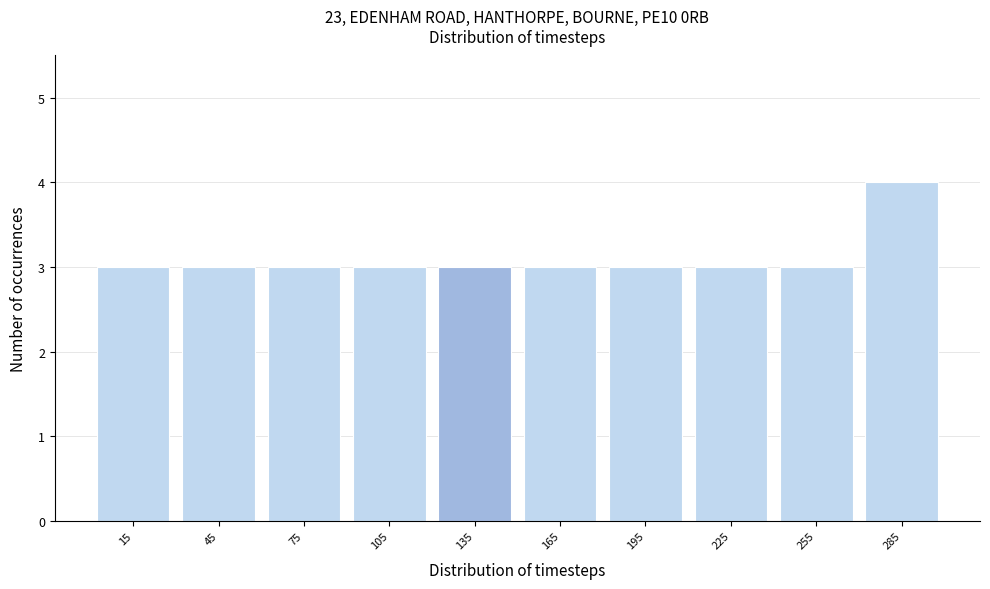

Reading left to right, list every bar in this chart as the range it spans on the x-axis followed by its height. The values are not printed on the chart, so give them approximately, as read against the axis.

0 to 30: 3
30 to 60: 3
60 to 90: 3
90 to 120: 3
120 to 150: 3
150 to 180: 3
180 to 210: 3
210 to 240: 3
240 to 270: 3
270 to 300: 4